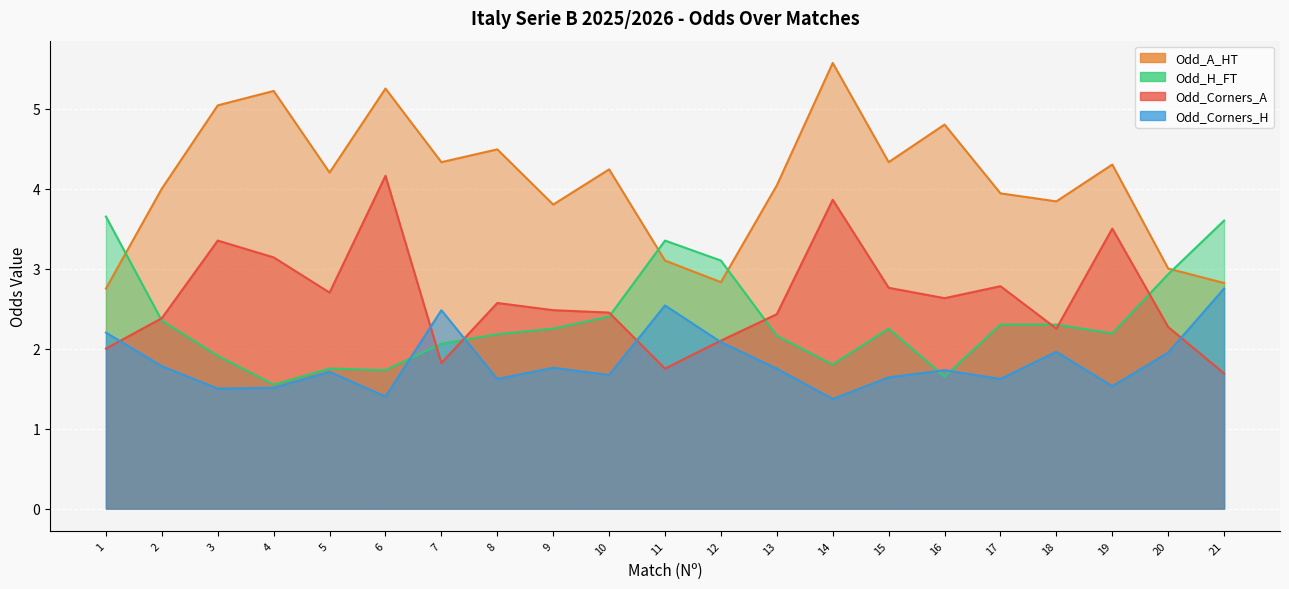

Where is Odd_Corners_A nearest to the value 2?

1